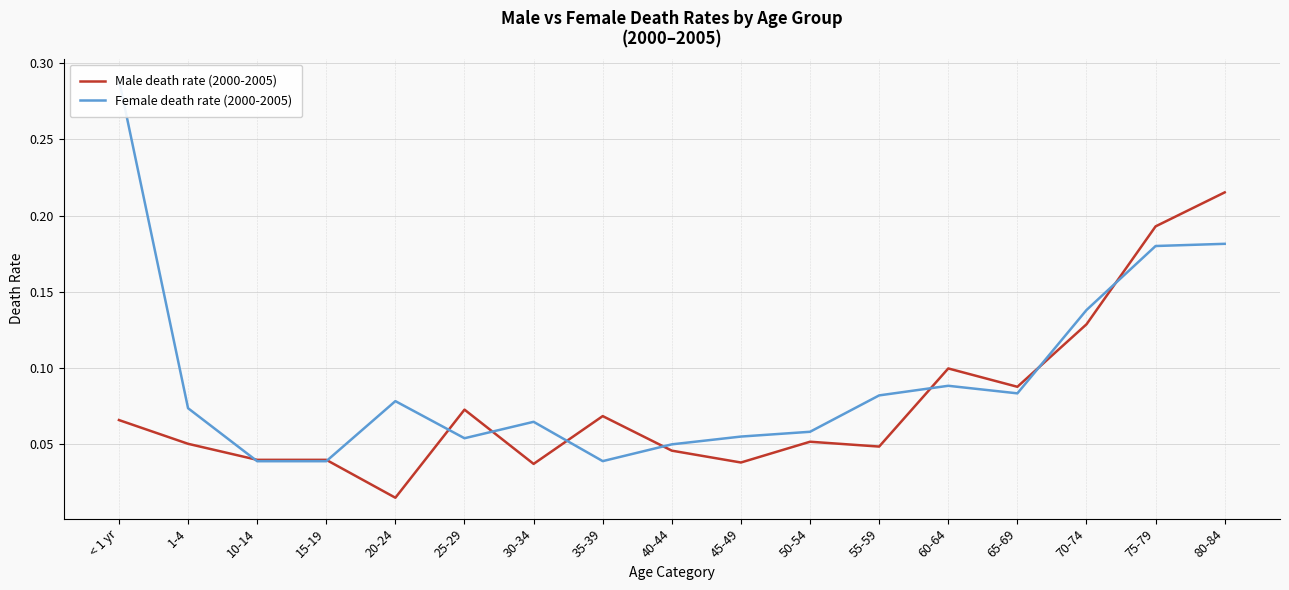

How many intersections are there between Male death rate (2000-2005) and Female death rate (2000-2005)?

9